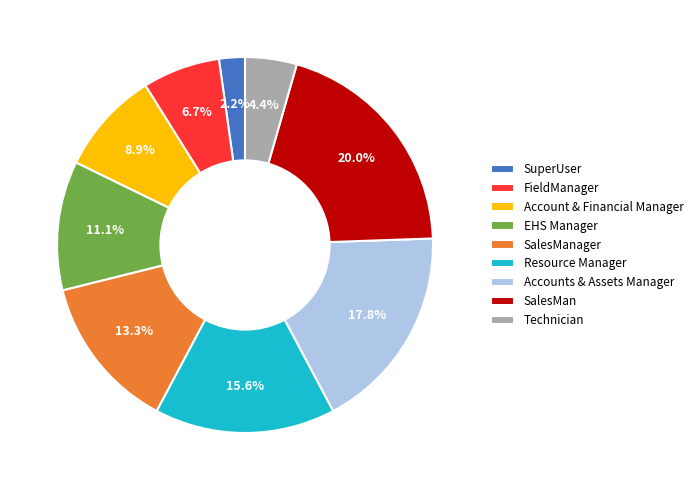

How much of the chart is everything except SalesManager?

86.7%